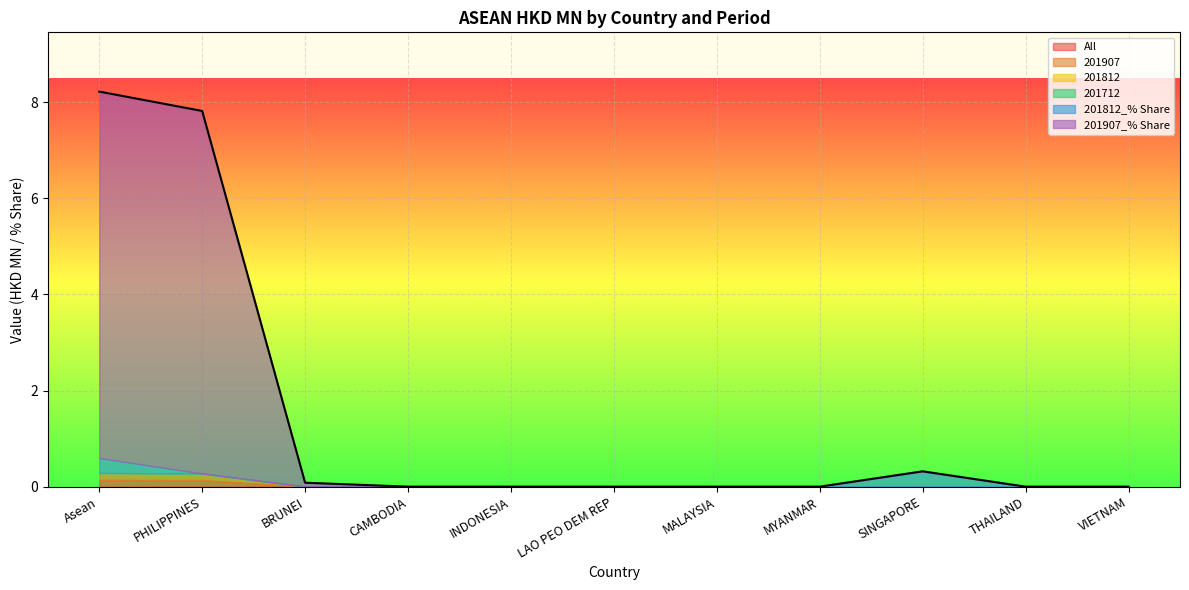

The value of 201907_% Share at CAMBODIA is 0.0. True or false?

True